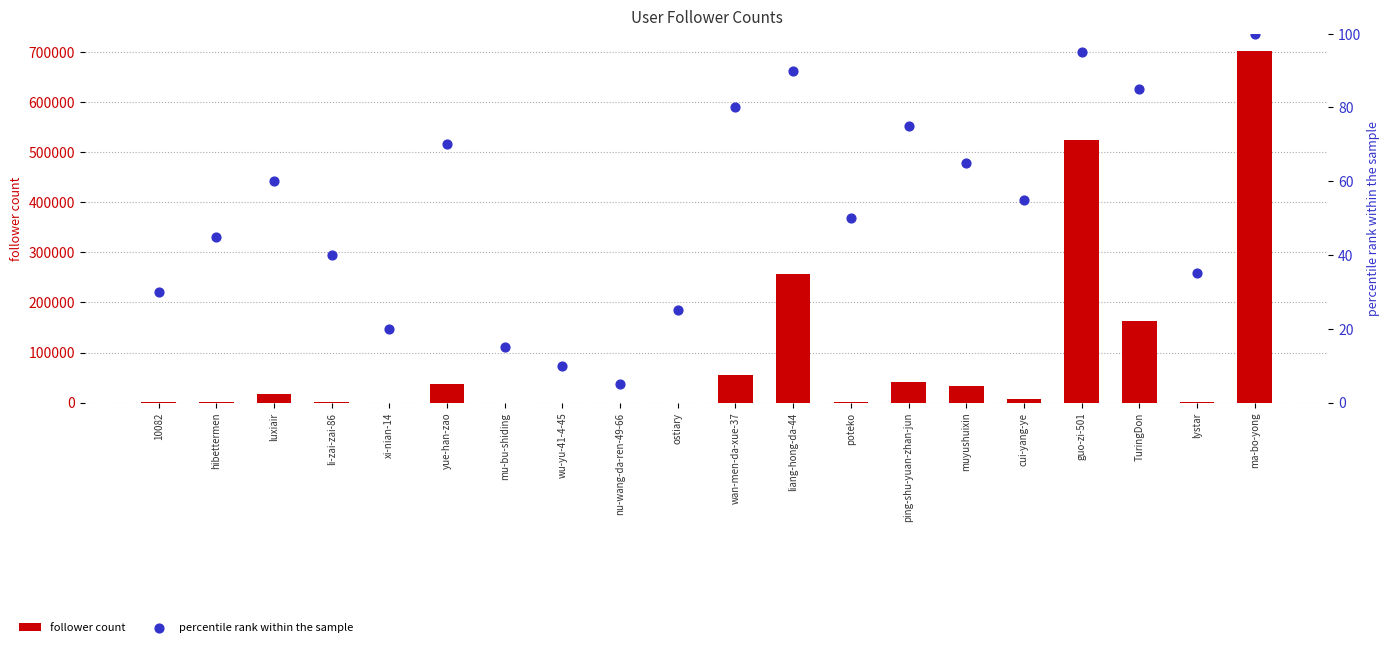

Which series reaches the maximum Y coordinate?

follower count